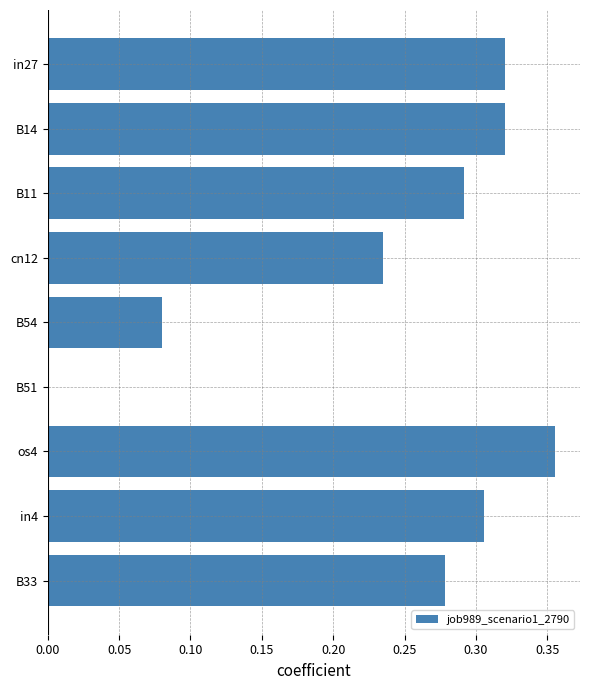

Which label corresponds to the largest value in the chart?

os4